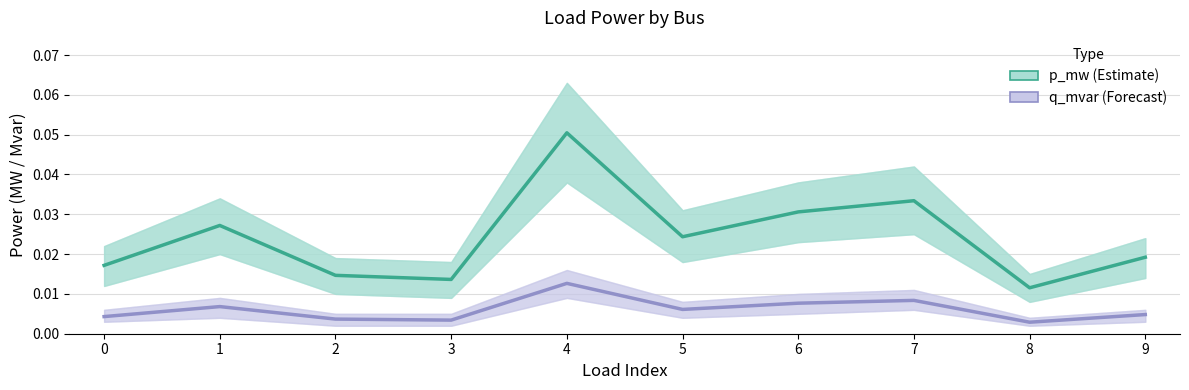

Which series has the largest total across all categories?

p_mw (Estimate)